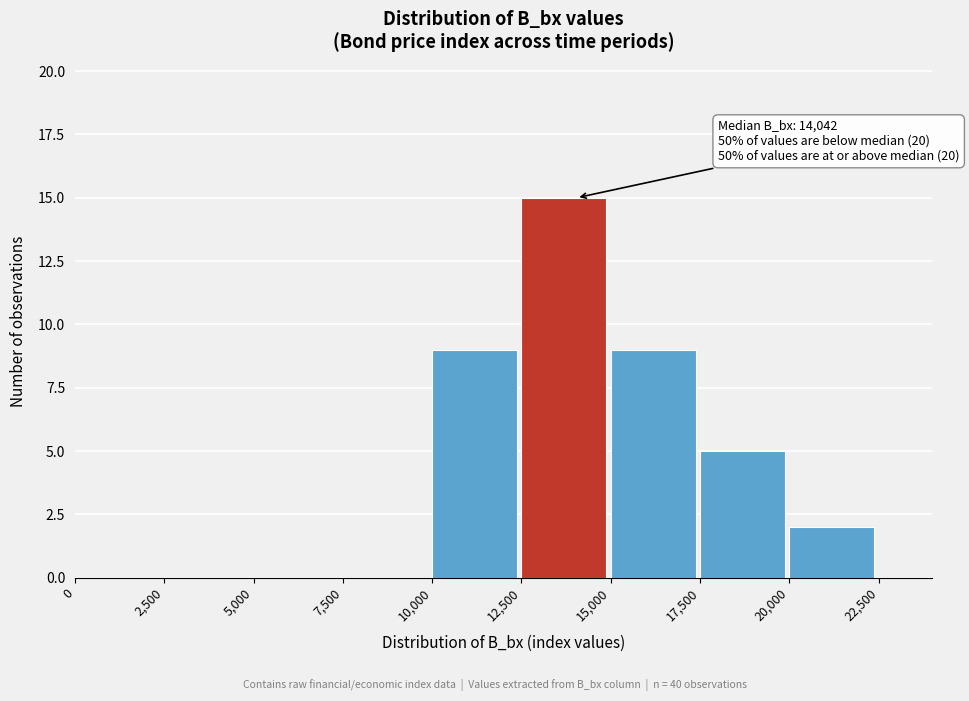

Which range on the x-axis has the tallest bar?

12,500 to 15,000